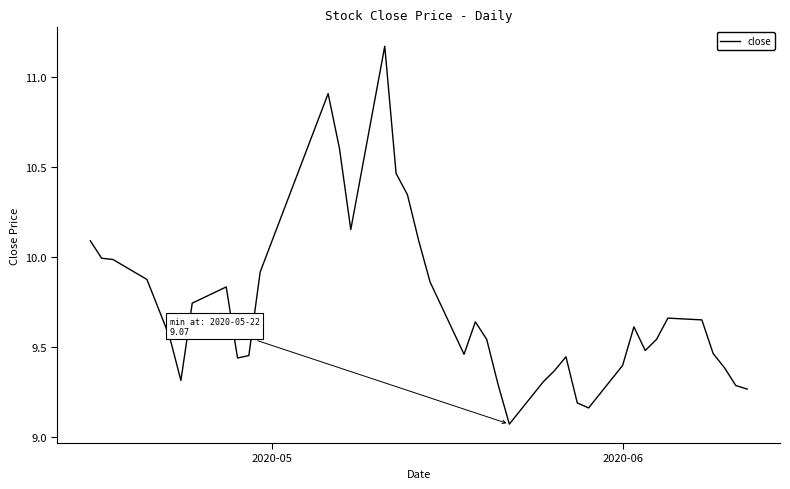

Does the chart have visible grid lines?

No